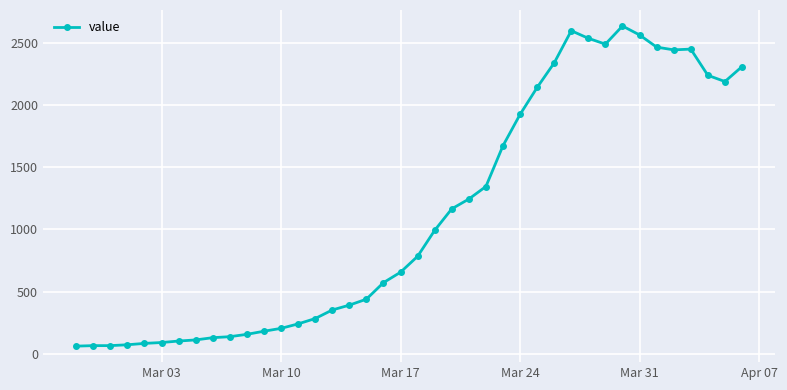

True or false: the data has more than 0 interior local peaks.

True